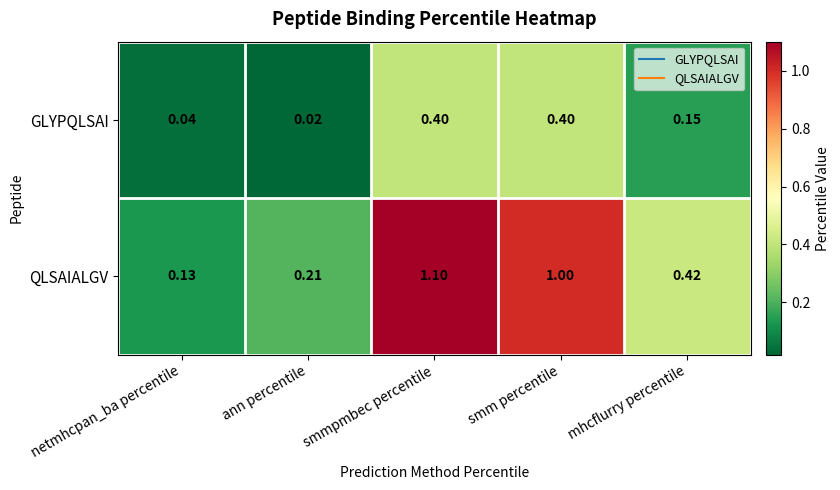

How many data points does each series have?

5